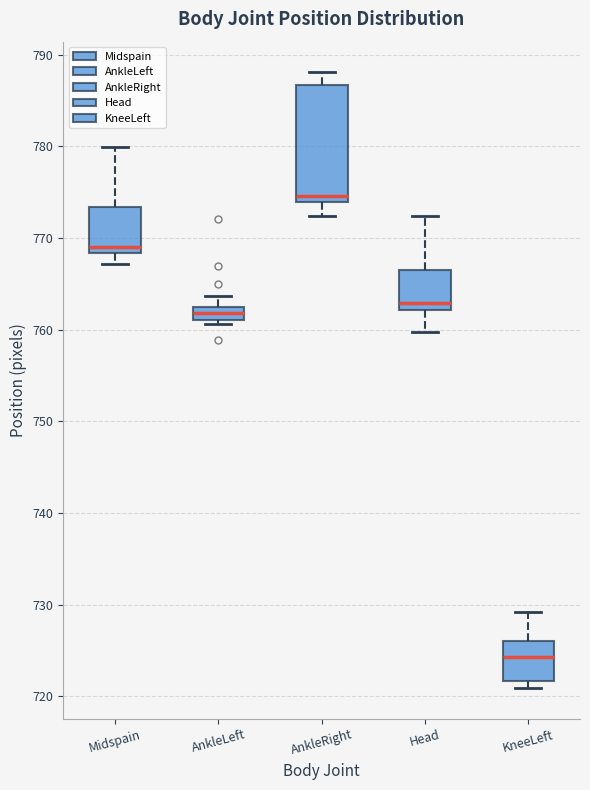

Which box has the highest median line?

AnkleRight